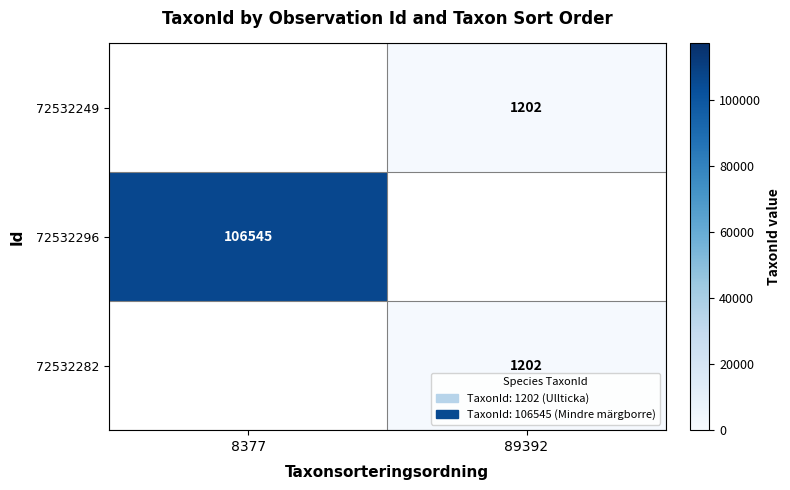

Is it true that 72532296 equals 106545 at 8377?

True